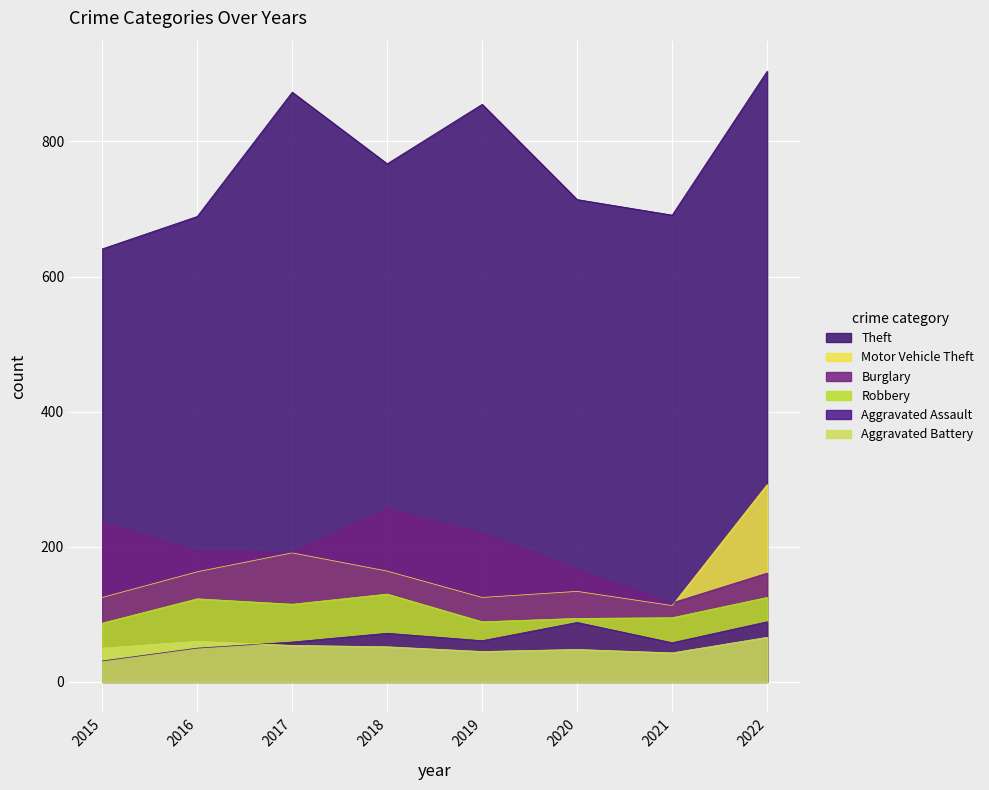

Rank the series by their maximum value, from lowest to highest.

Aggravated Battery, Aggravated Assault, Robbery, Burglary, Motor Vehicle Theft, Theft